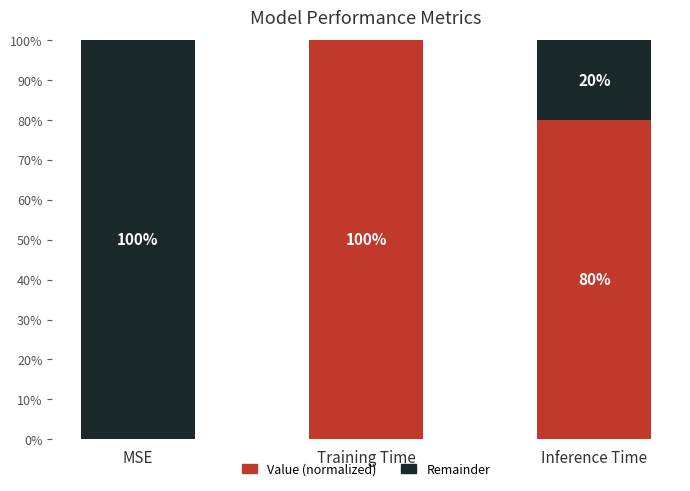

What is the difference between the Remainder values at Inference Time and Training Time?

0.2